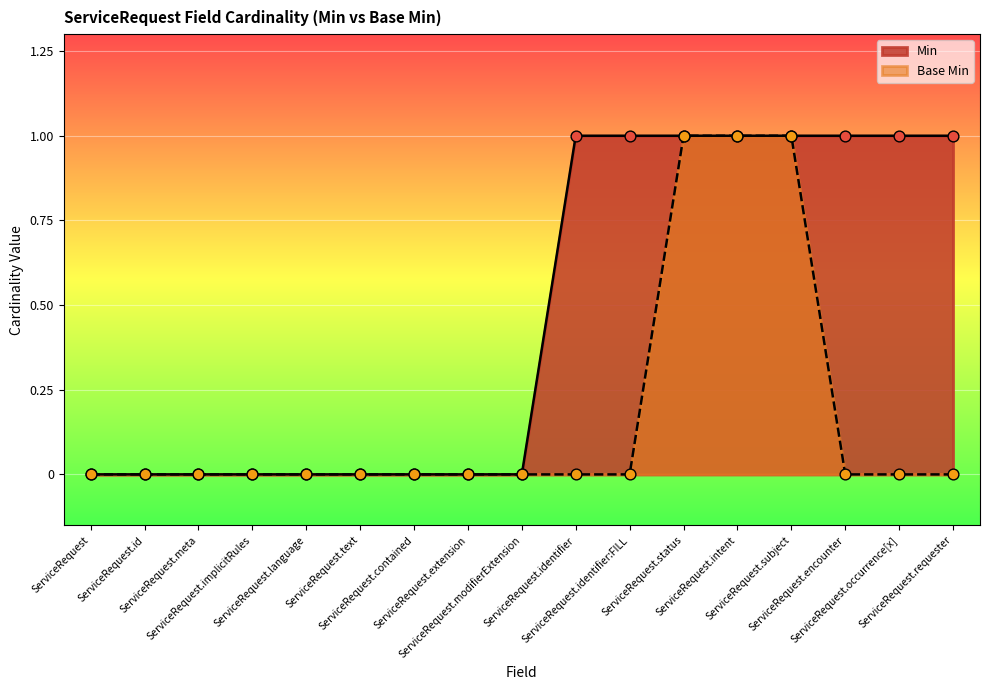

Is the value of Base Min at ServiceRequest.meta greater than the value of Min at ServiceRequest.status?

No